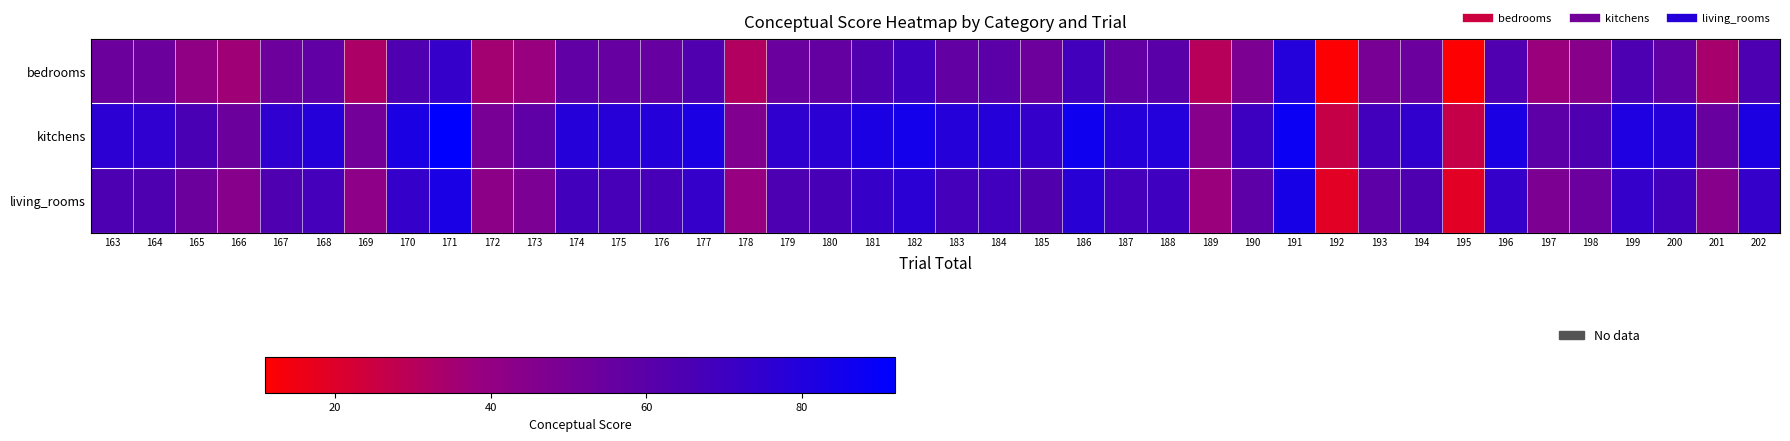

Which series has the largest range (max minus min)?

bedrooms